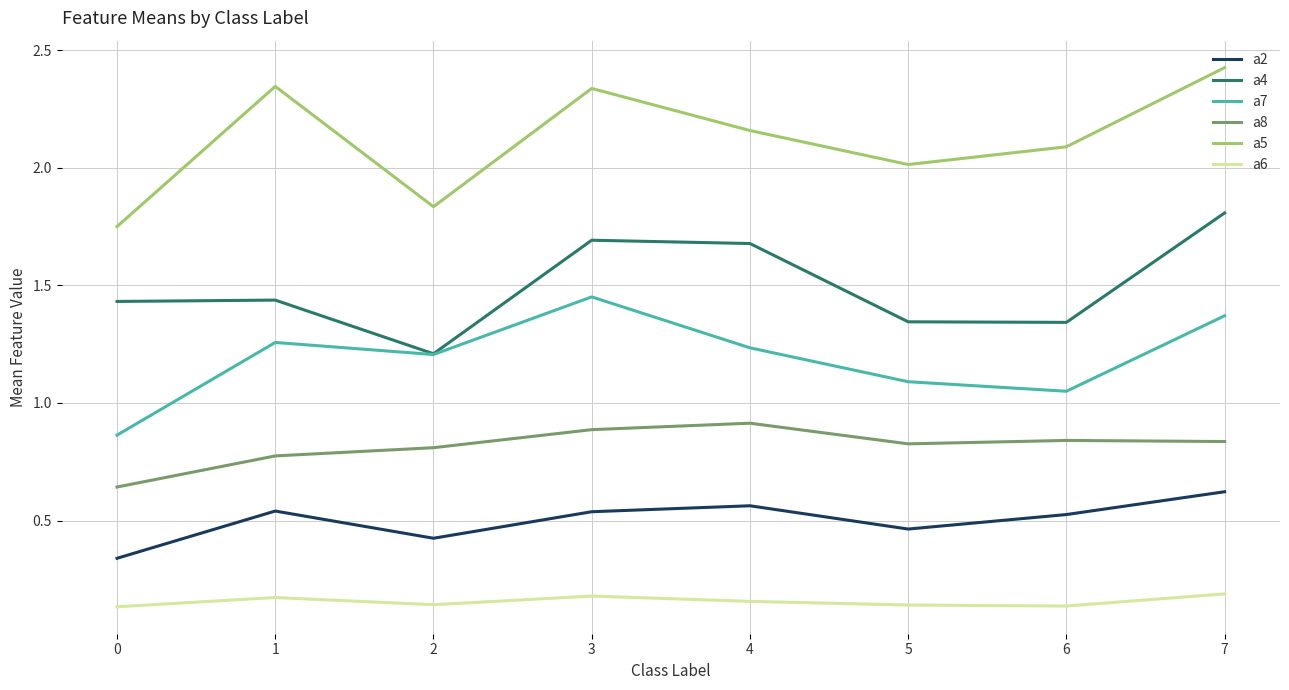

Count the a4 values in the range 1 to 2.

8